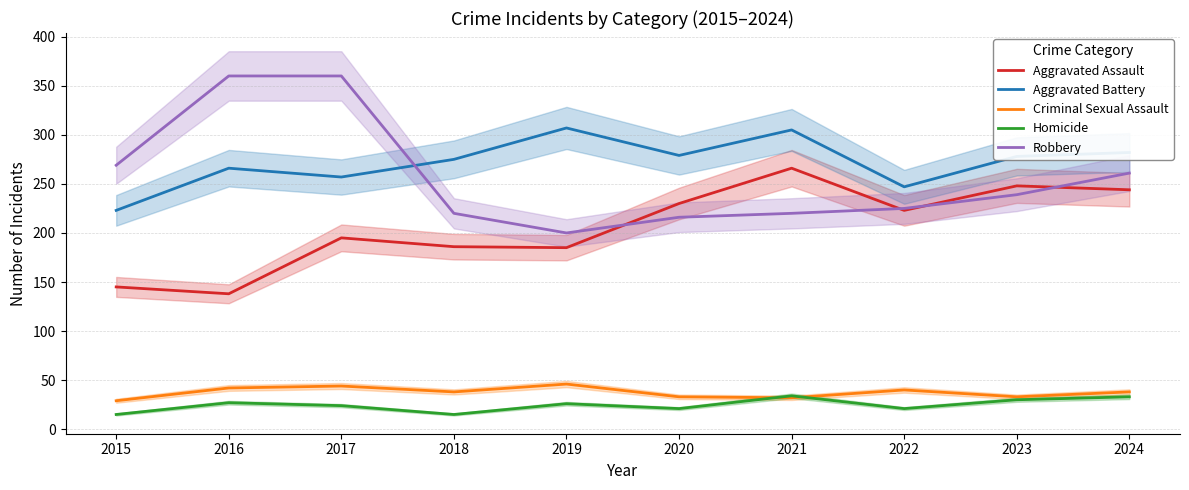

Rank the series by their maximum value, from highest to lowest.

Robbery, Aggravated Battery, Aggravated Assault, Criminal Sexual Assault, Homicide